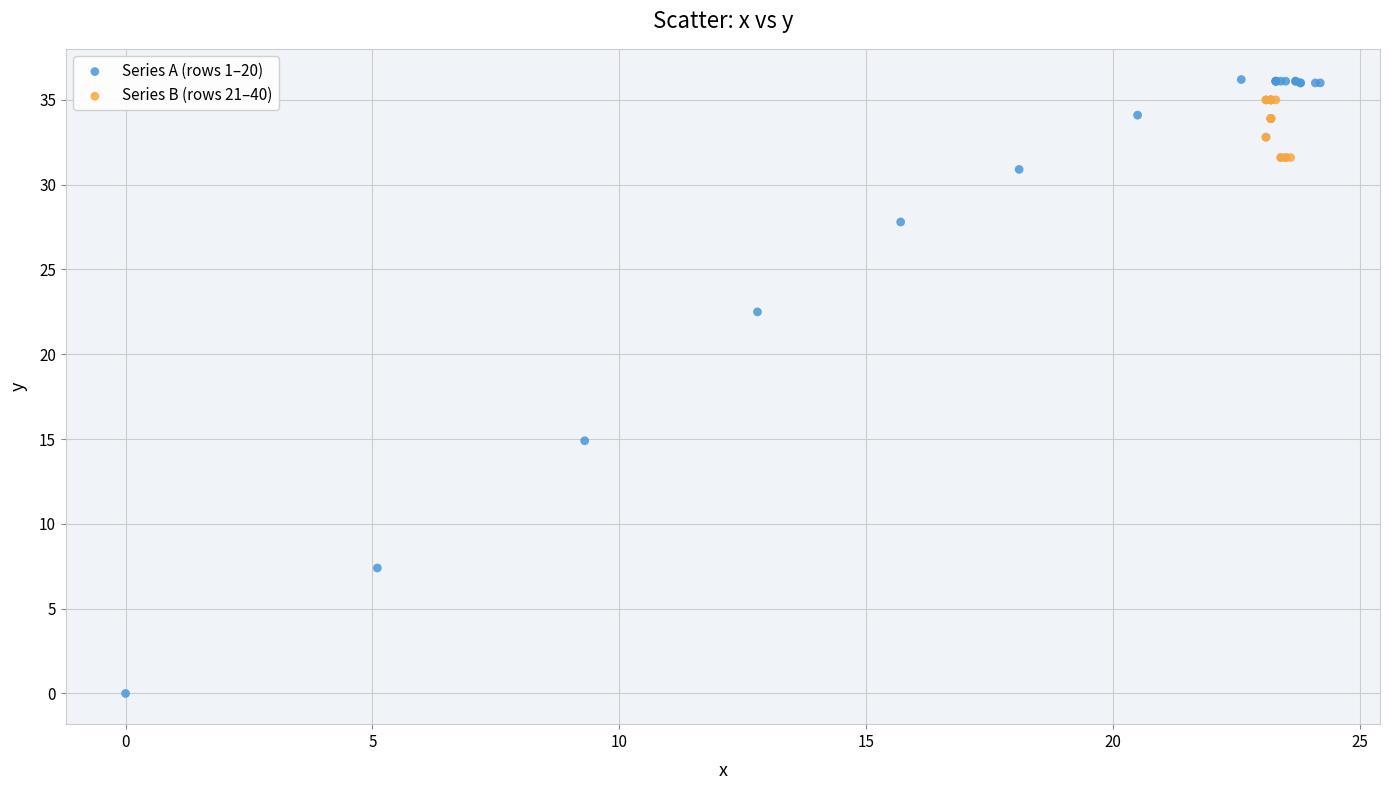

Which series contains the lowest Y value?

Series A (rows 1–20)